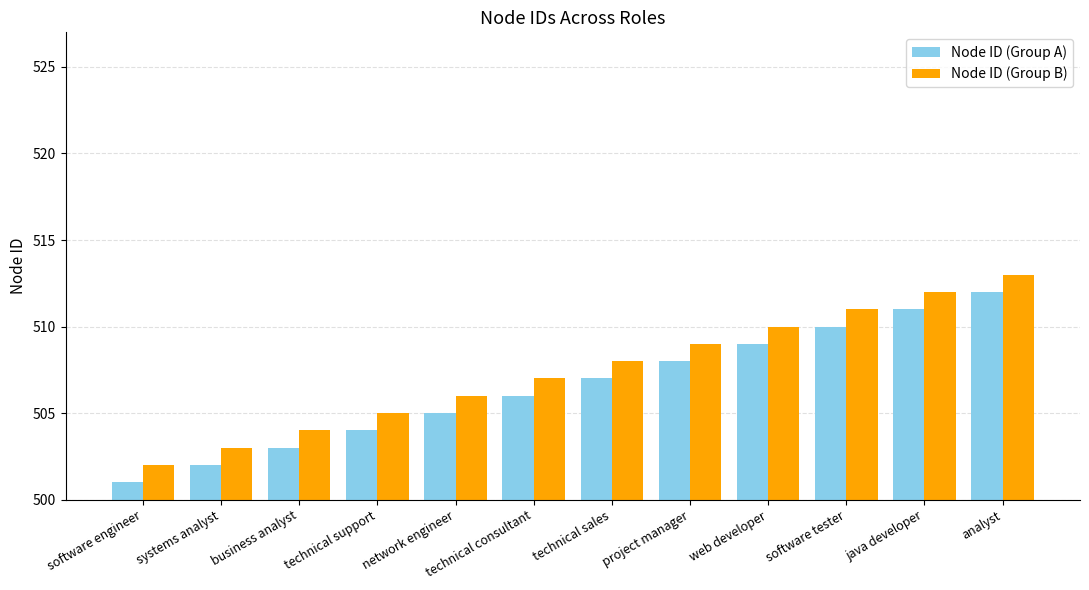

At which category is the sum across all series the highest?

analyst